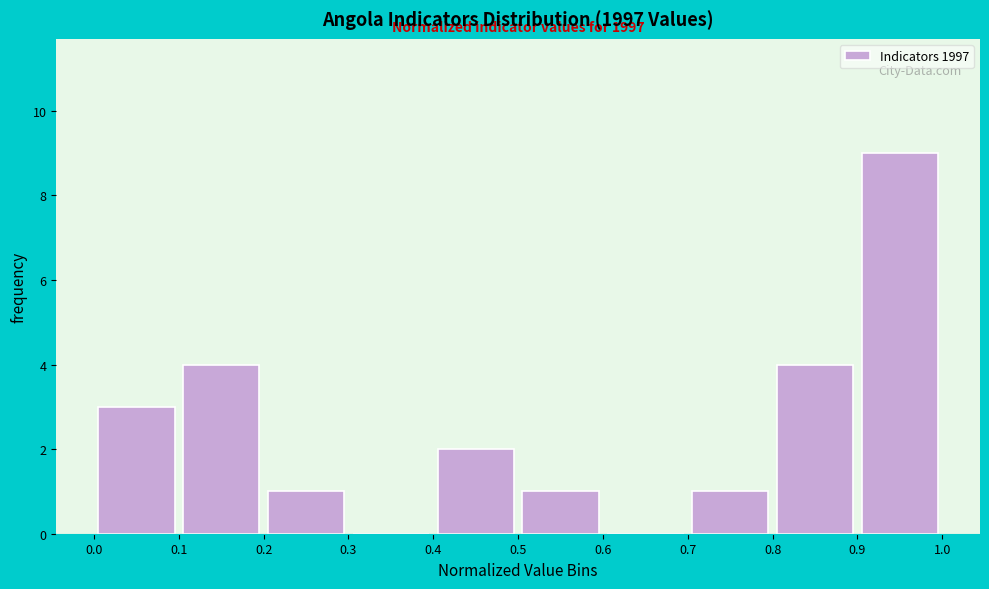

Which range on the x-axis has the tallest bar?

0.9 to 1.0